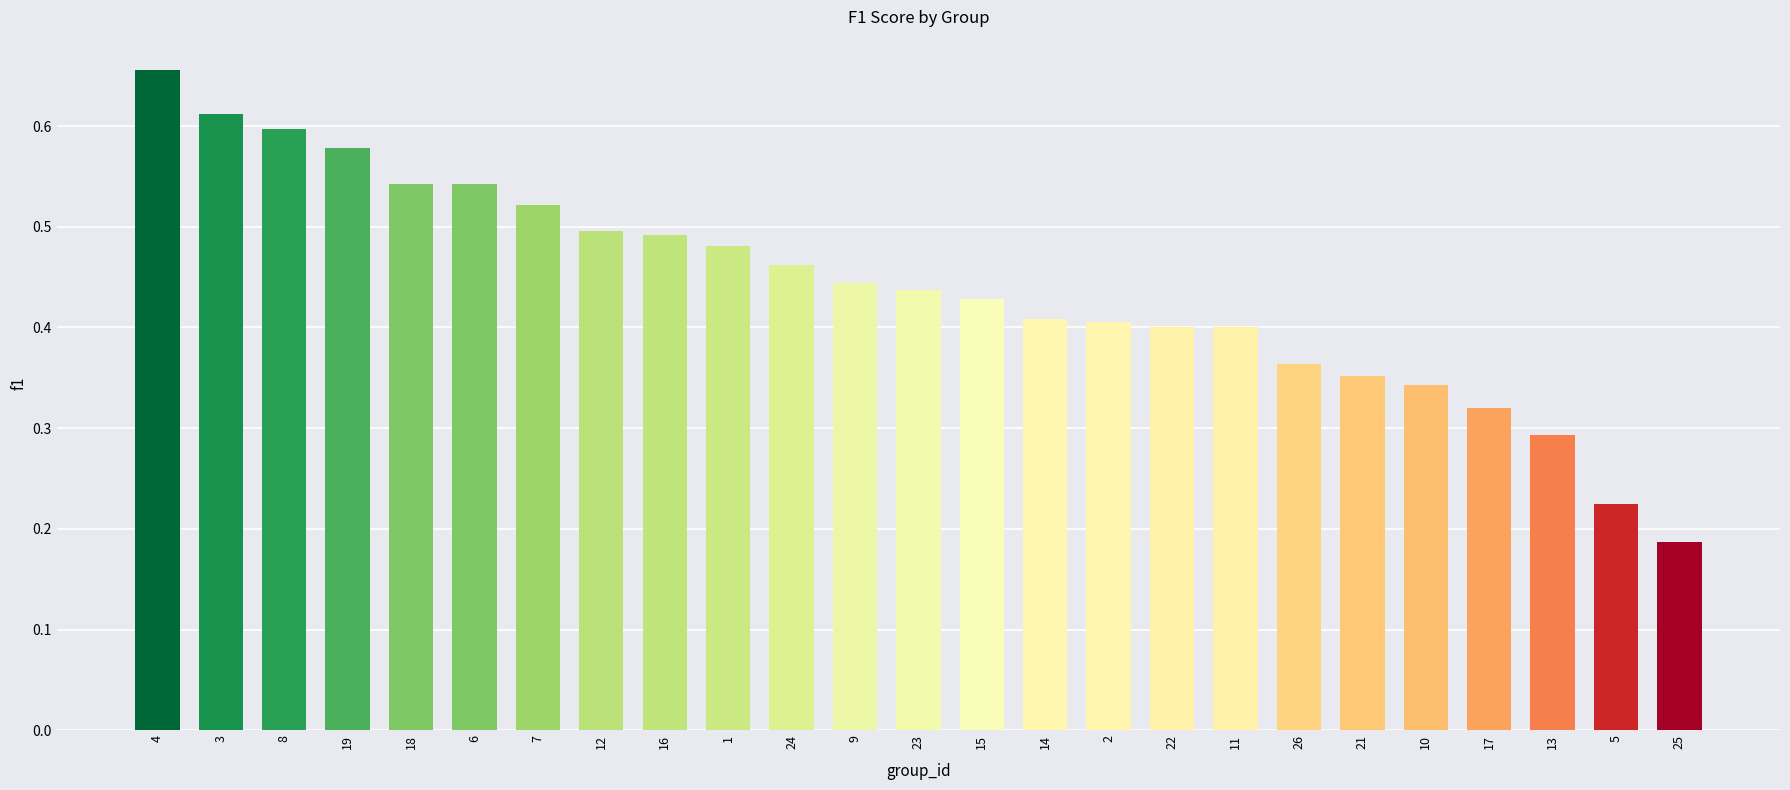

What is the change in value from 19 to 5?

-0.4